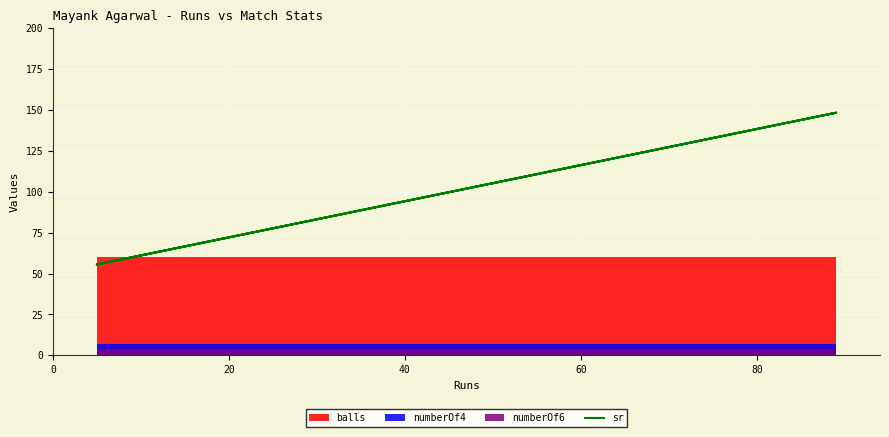

The value at 20 is 257.0. True or false?

False